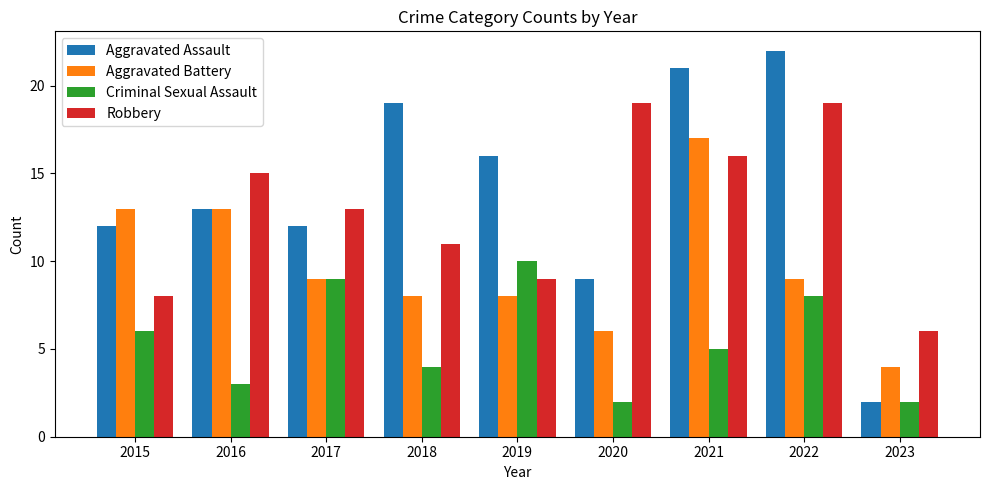

How many groups of bars are there?

9